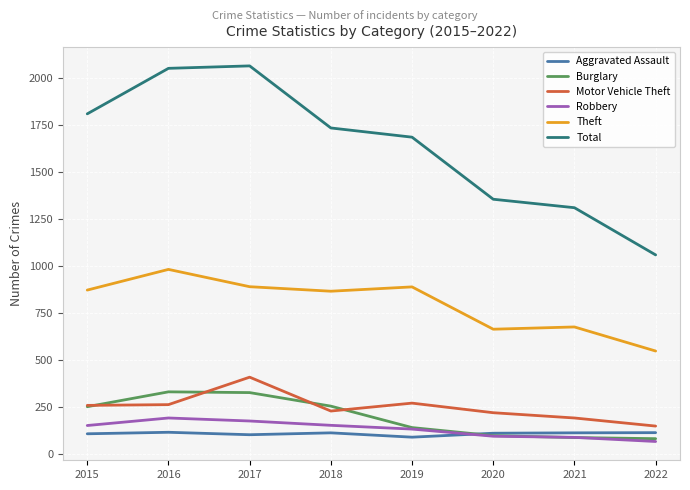

True or false: Burglary has a value of 84 at 2022.

True